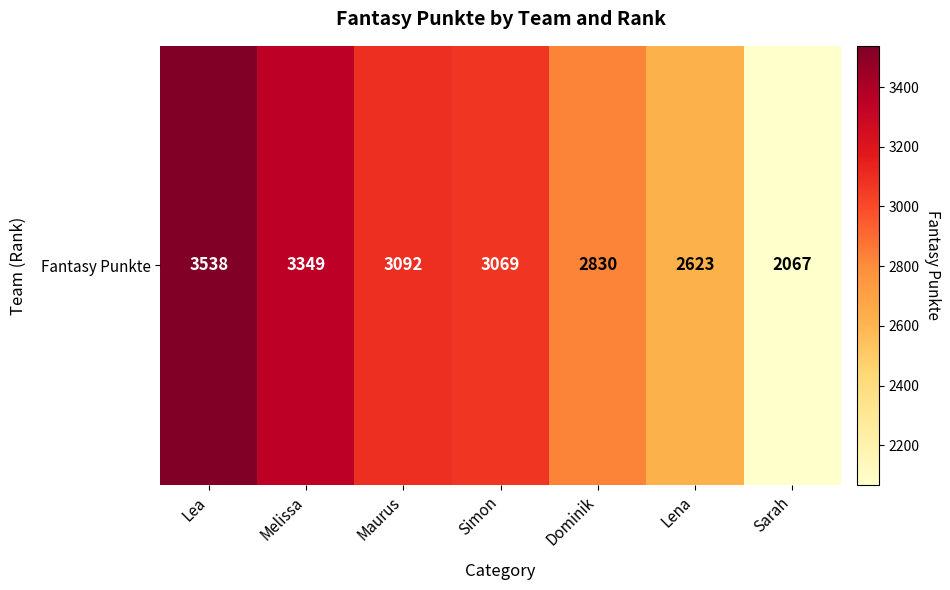

What is the change in value from Dominik to Sarah?

-763